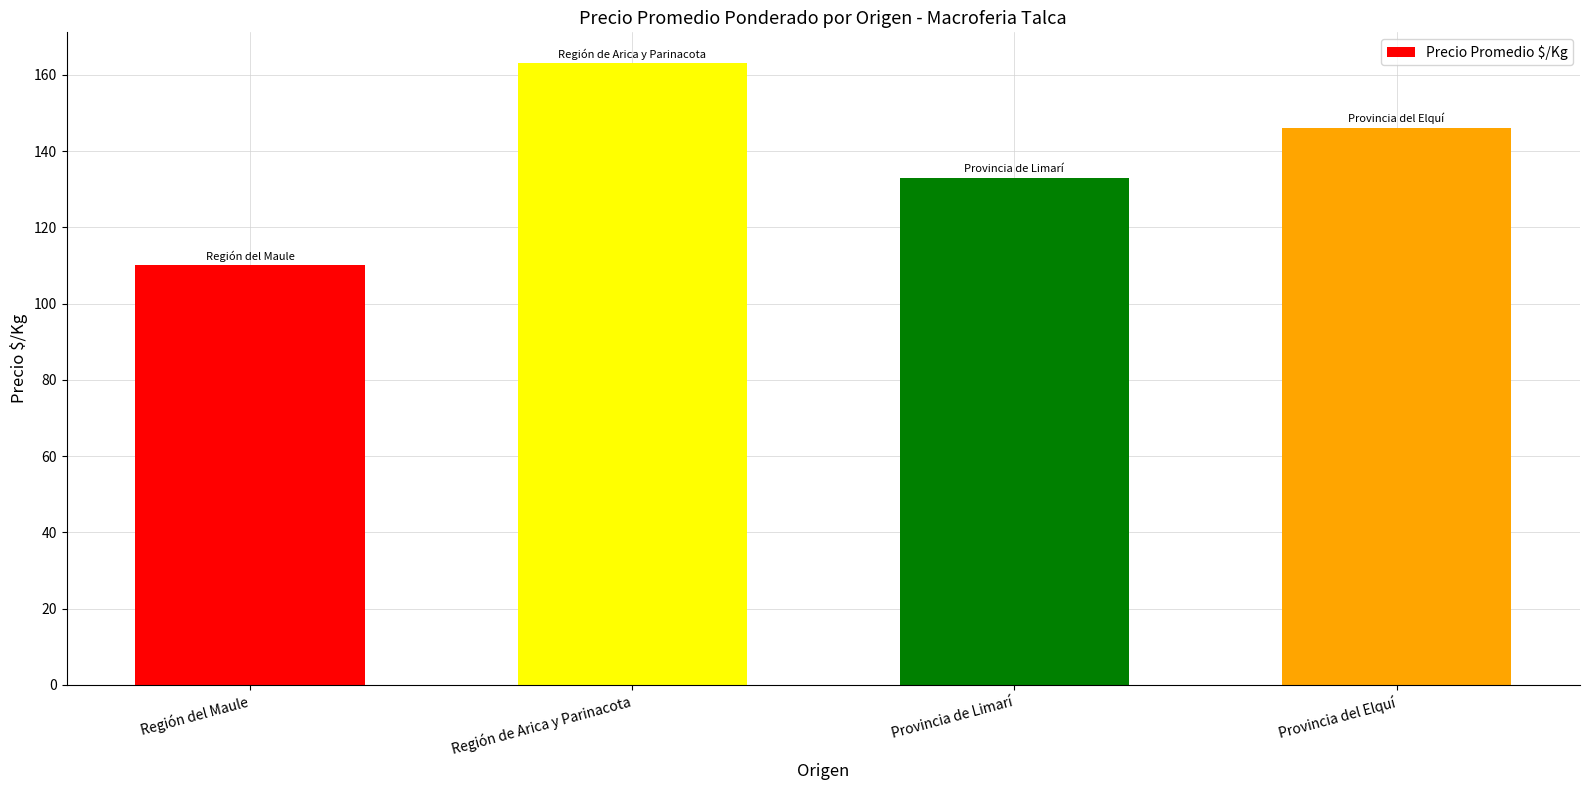

Which has a higher value, Región de Arica y Parinacota or Región del Maule?

Región de Arica y Parinacota